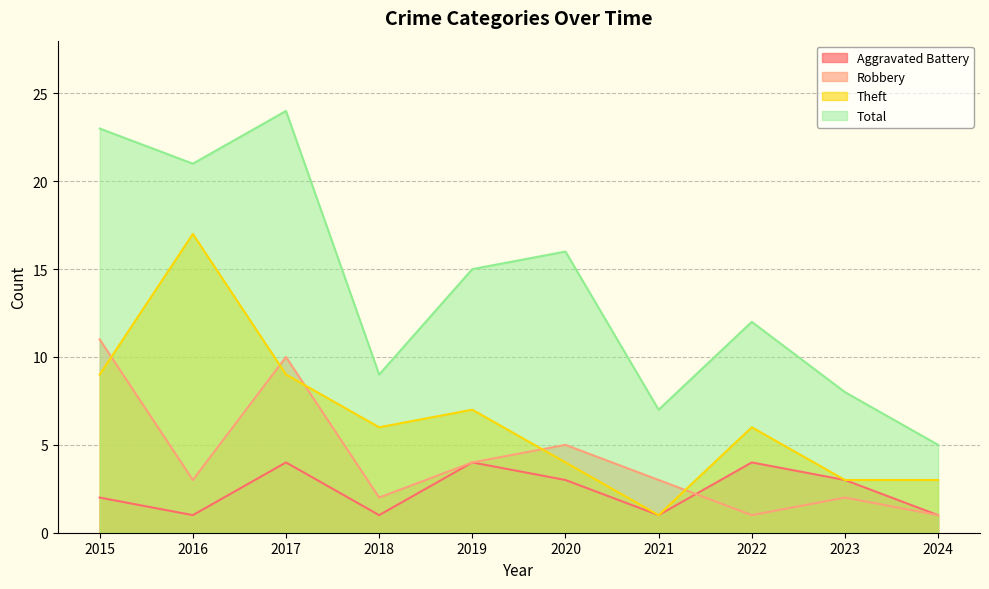

What is the spread (max minus min) of values at 2021?

6